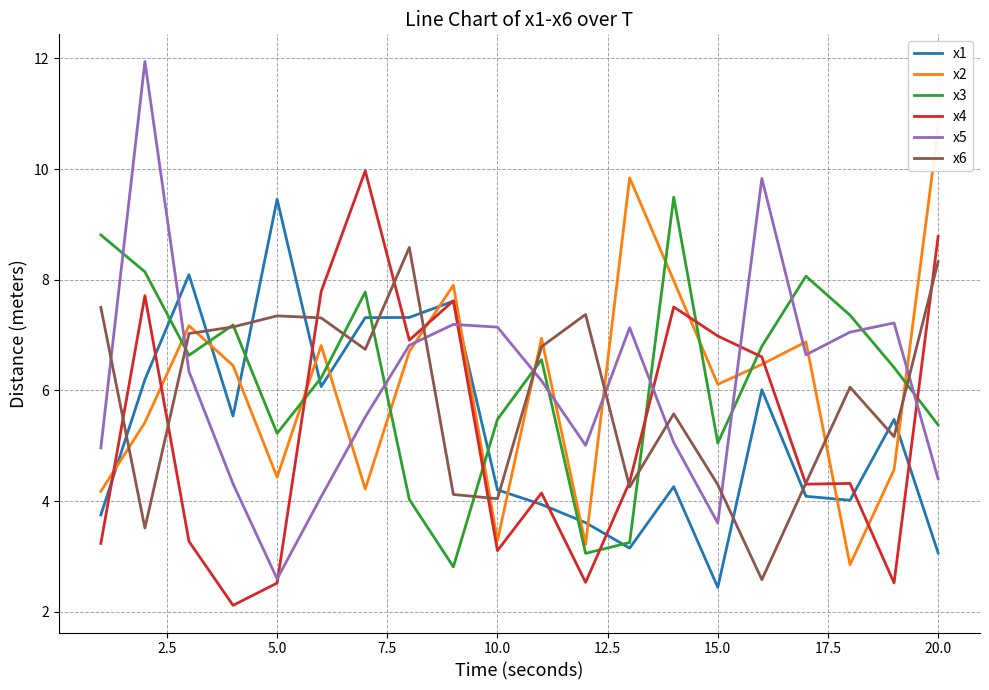

What is the maximum value for x3?

9.5